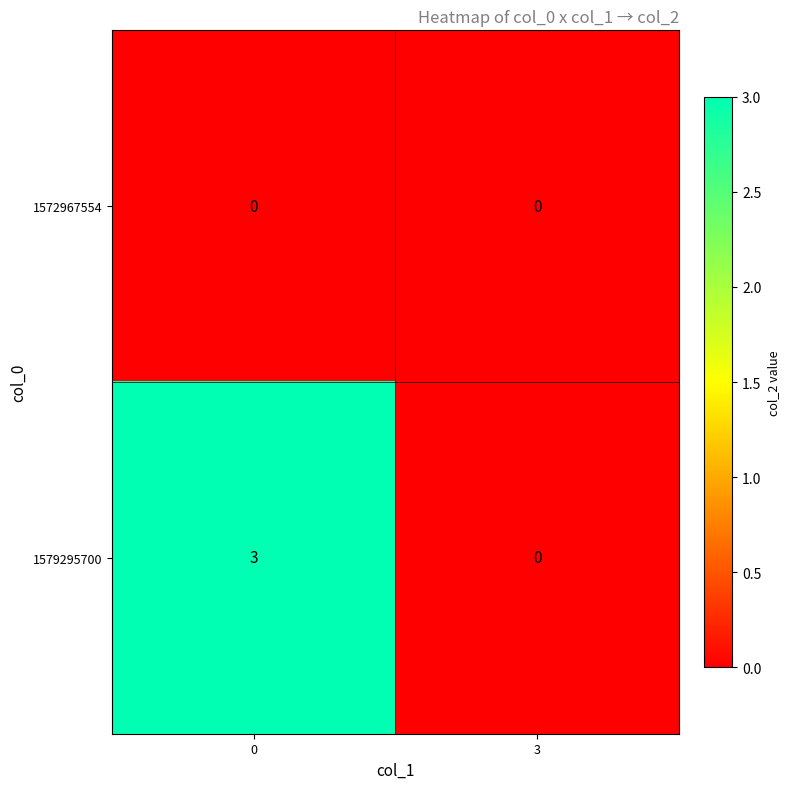

At 0, list the series in order from smallest to largest.

1572967554, 1579295700